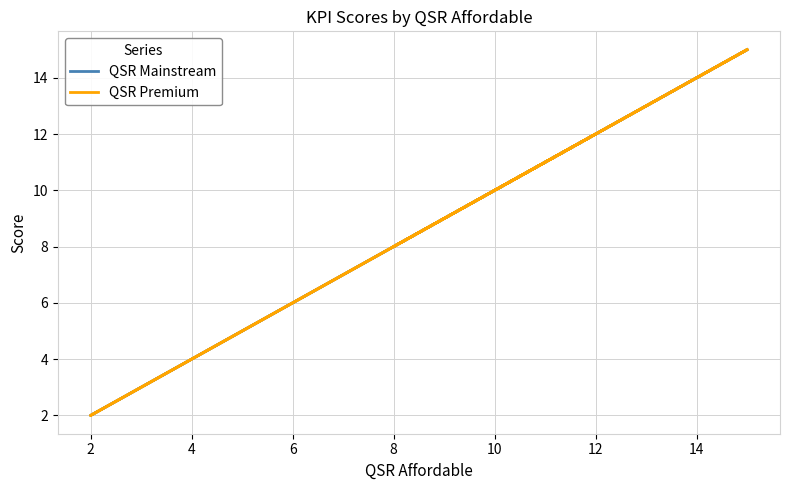

Count the QSR Premium values in the range 4 to 12.

8